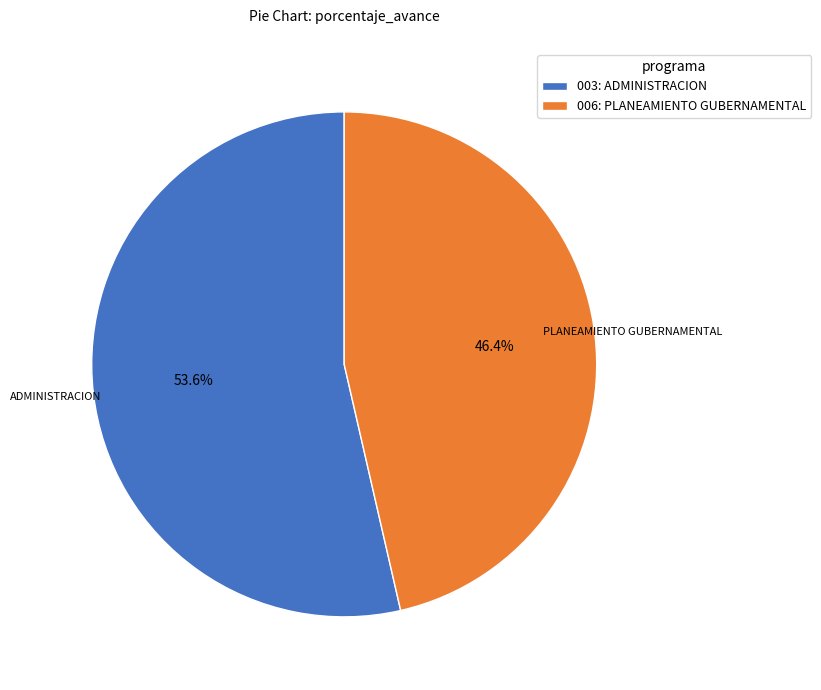

Is it true that 006: PLANEAMIENTO GUBERNAMENTAL is 40% of the pie?

False